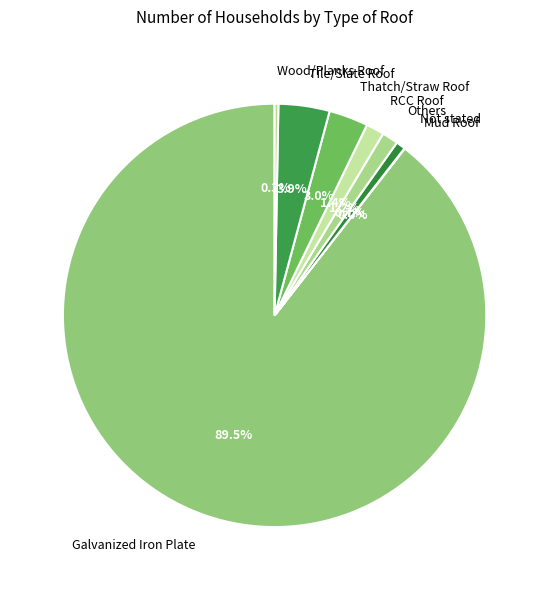

Which slice is the largest?

Galvanized Iron Plate